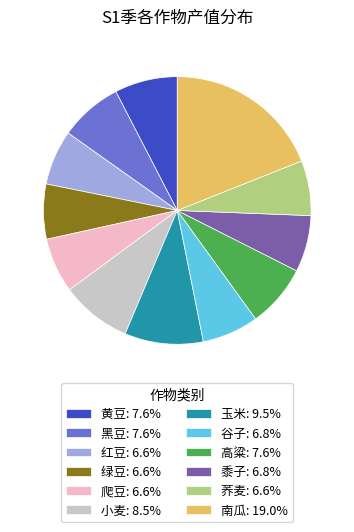

Does 谷子 represent more than half of the total?

No